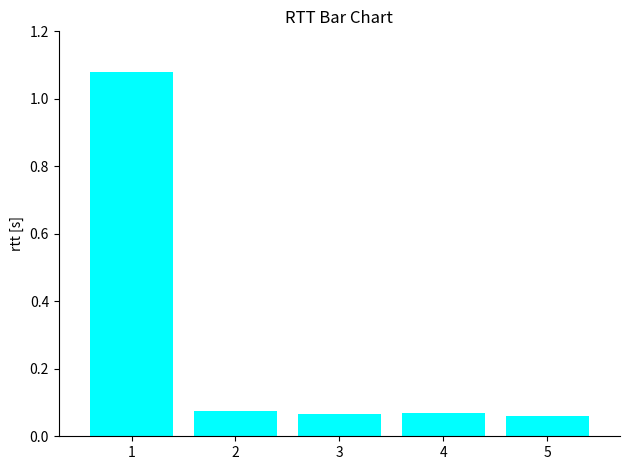

How many bars are there in total?

5